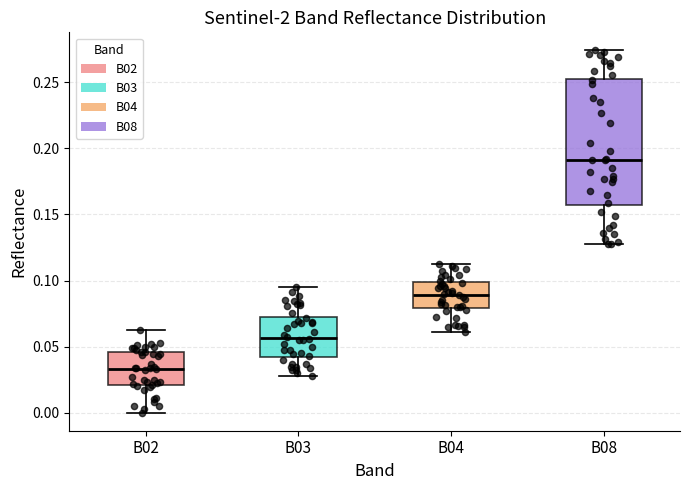

Which box's median line is the highest?

B08